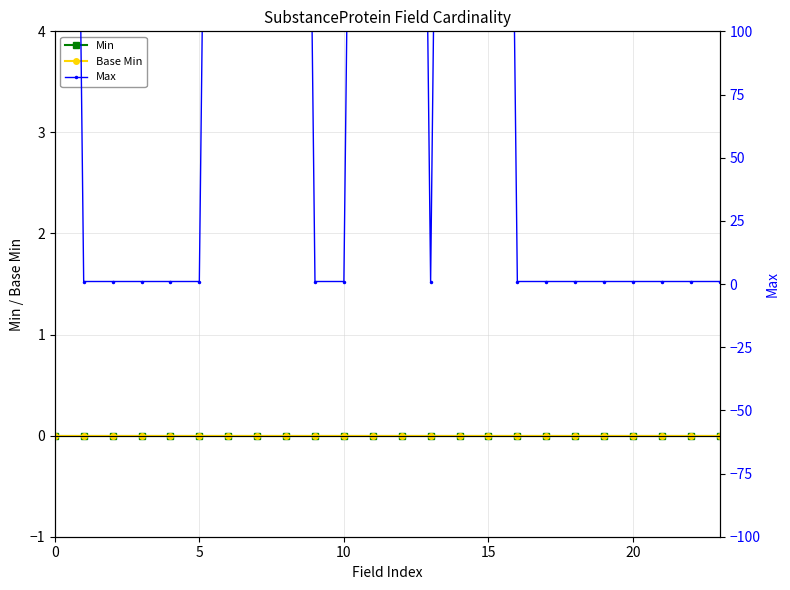

Which series has the largest total across all categories?

Max